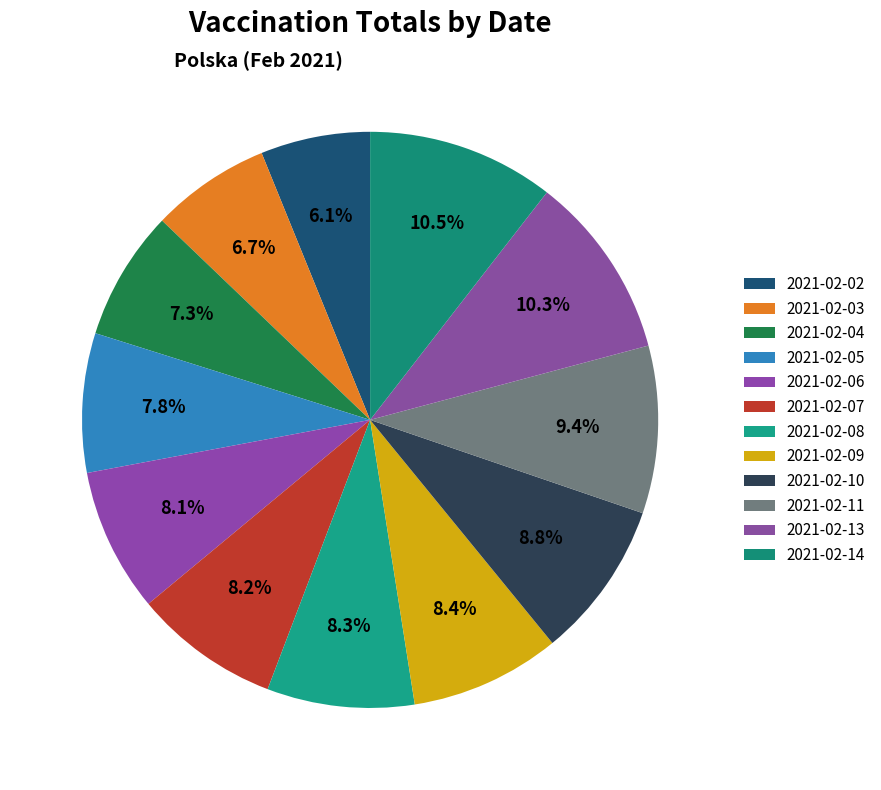

How many segments does this pie chart have?

12